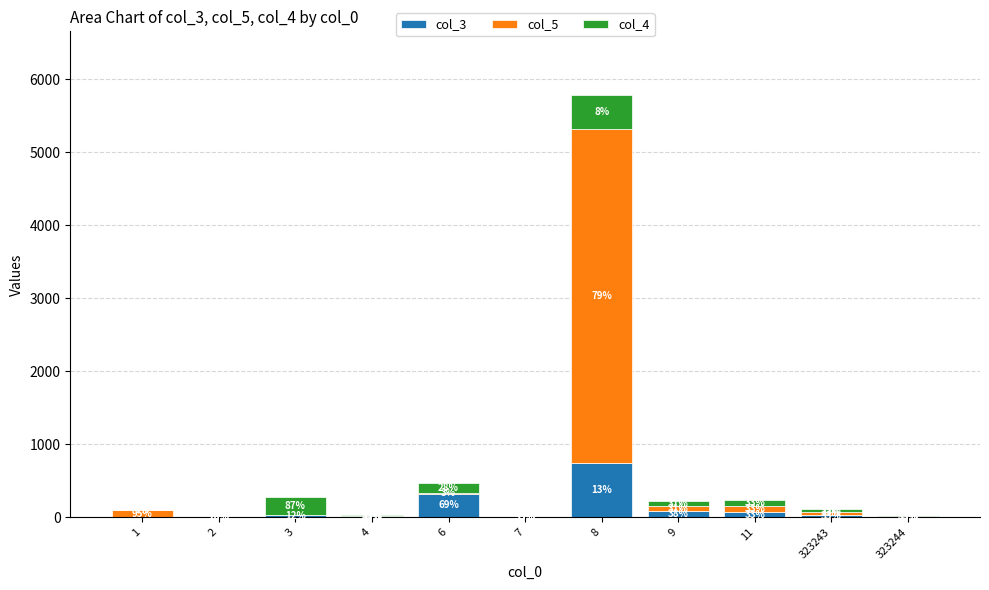

What is the difference between the maximum and minimum values in the col_5 series?

4574.0